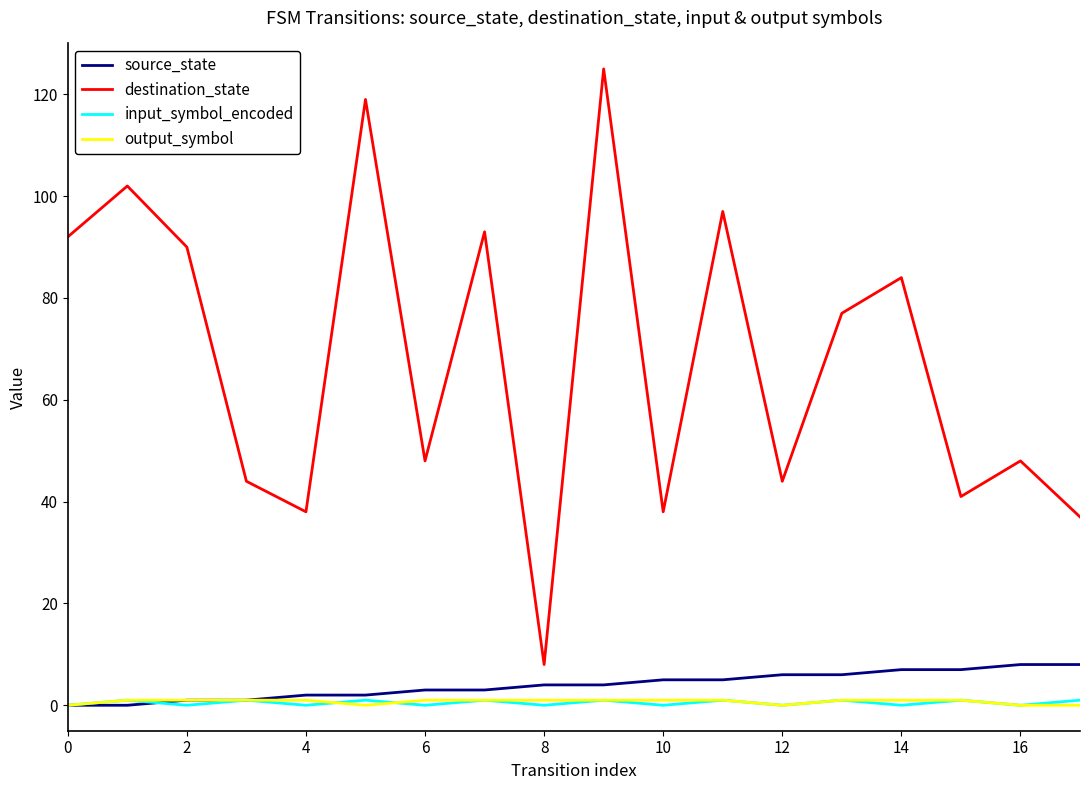

Which series has the largest total across all categories?

destination_state